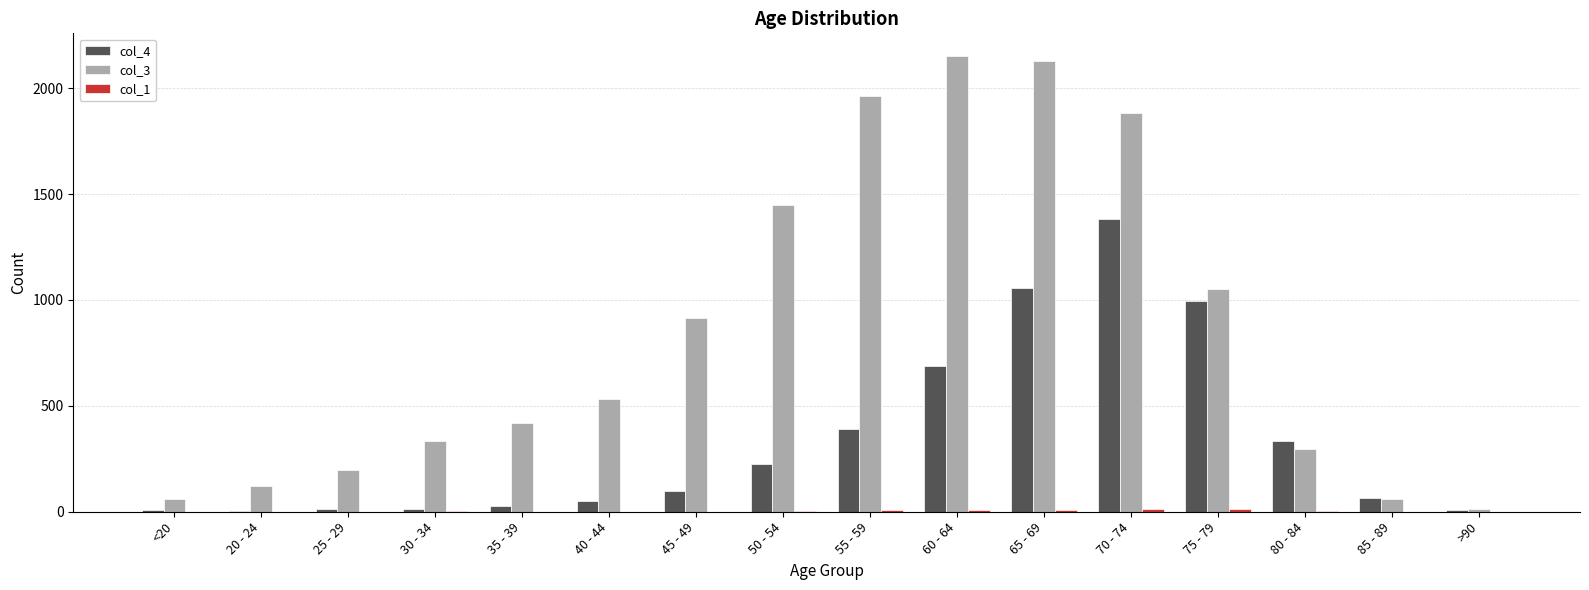

Which series has the largest total across all categories?

col_3